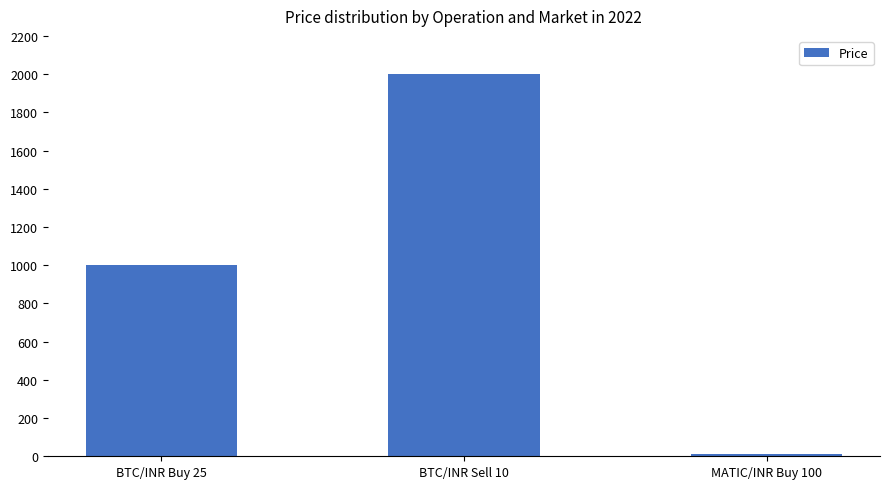

At which category does the chart reach its minimum across all series?

MATIC/INR Buy 100